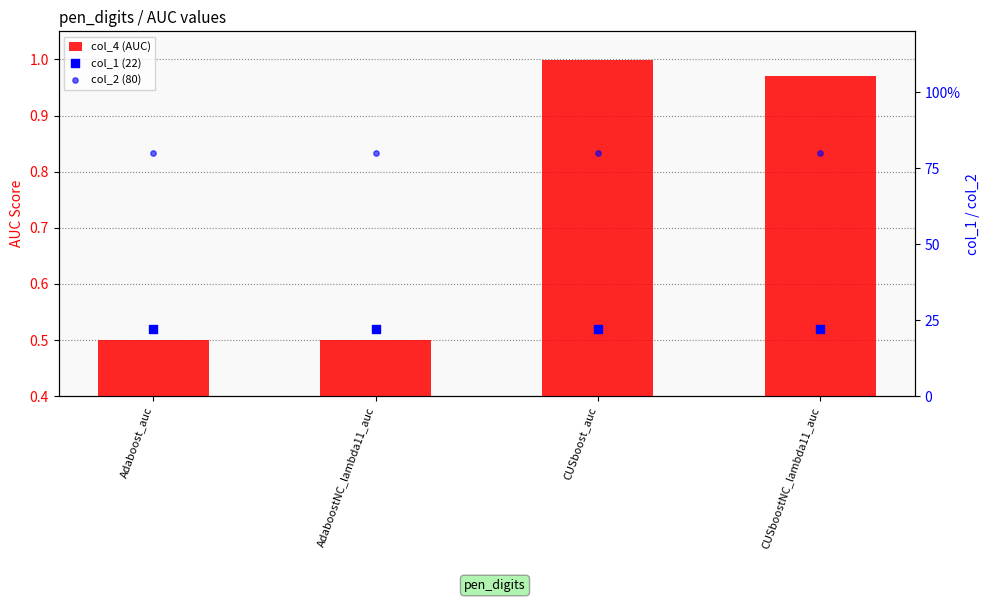

At how many categories does at least one series exceed 23?

4